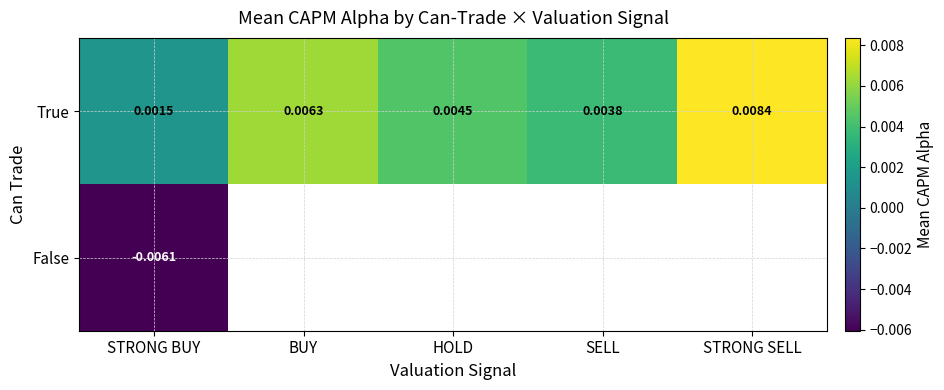

At which label is True closest to 0?

STRONG BUY